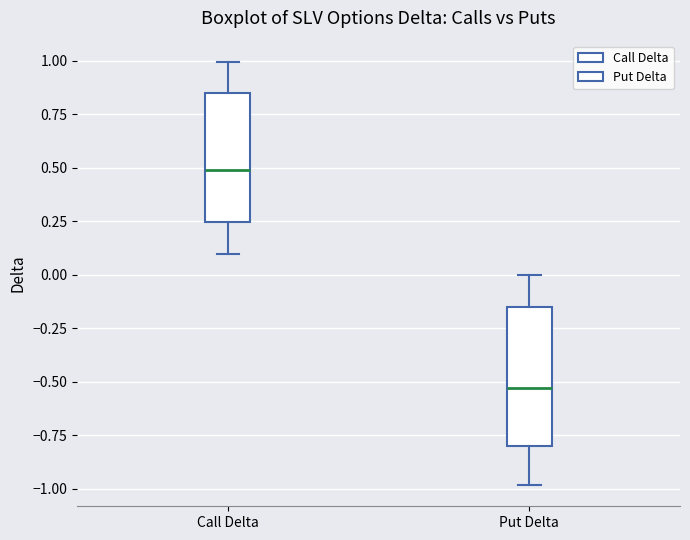

Where does the lower whisker of the box for Call Delta end on the y-axis? The values are not printed on the chart, so give them approximately, as read against the axis.

0.10